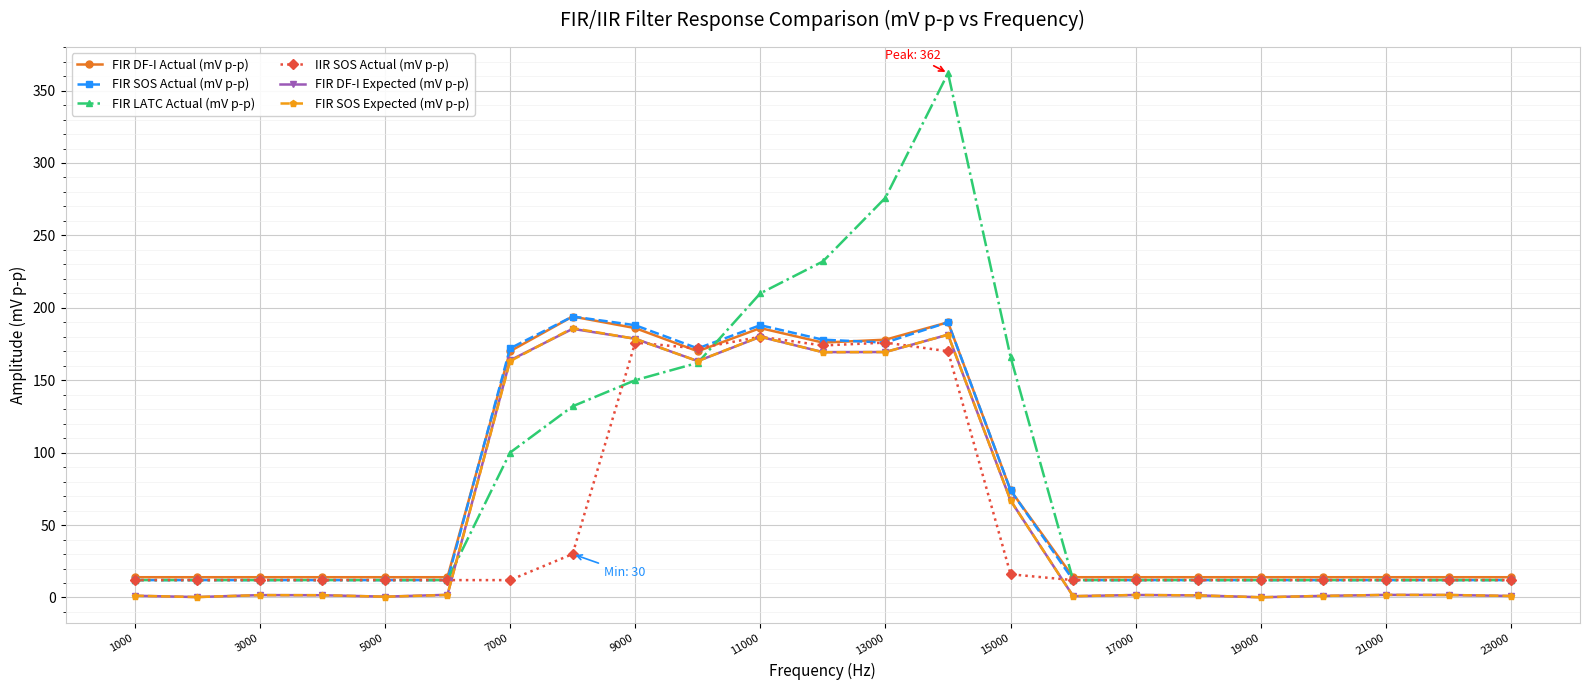

What is the maximum value shown in the chart?

362.0